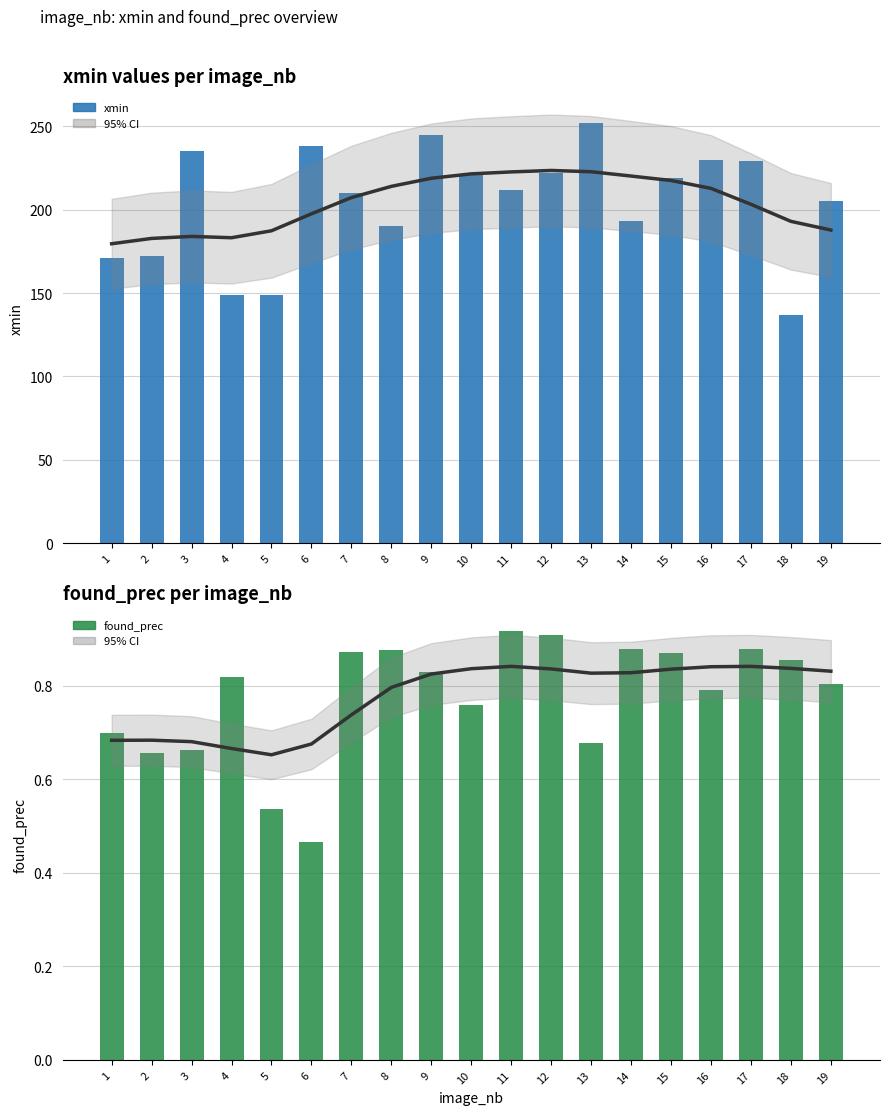

Rank the series by their maximum value, from highest to lowest.

xmin, found_prec